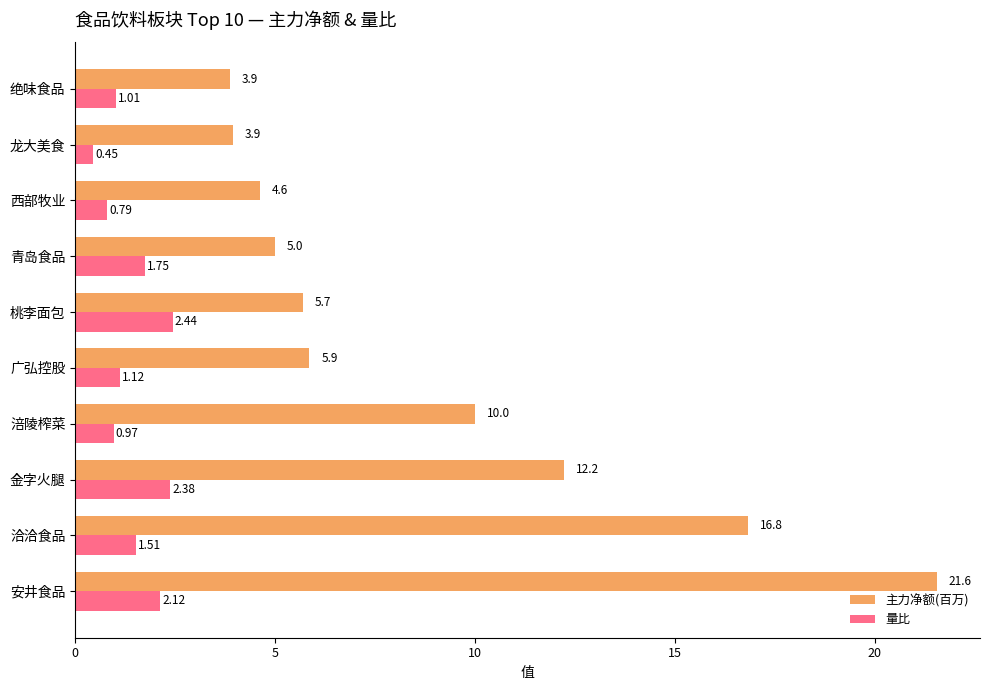

What is the difference between the 量比 values at 广弘控股 and 洽洽食品?

0.4